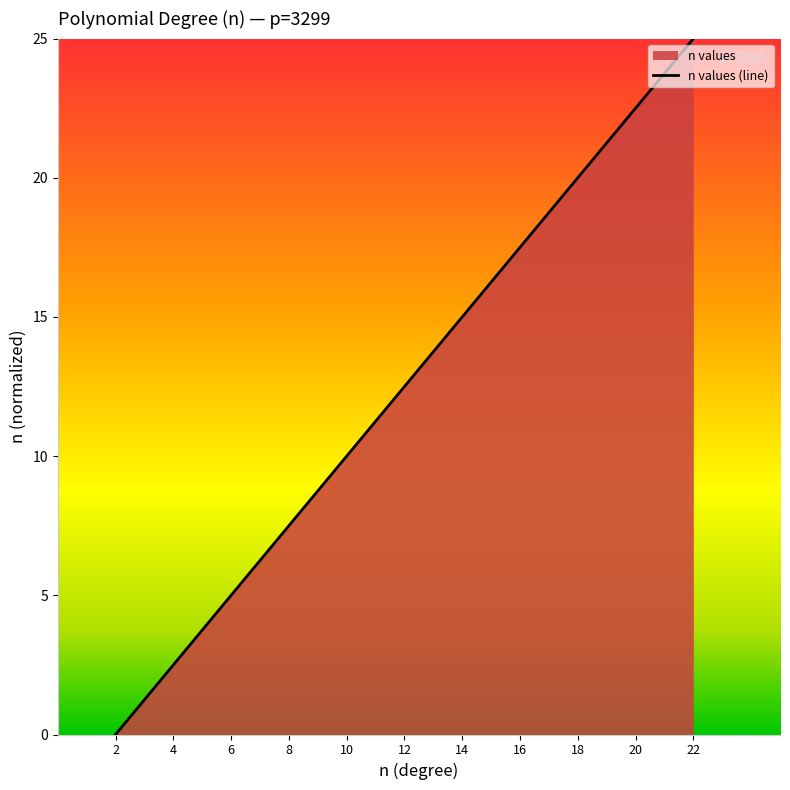

What is the change in value from 10 to 16?

+7.5